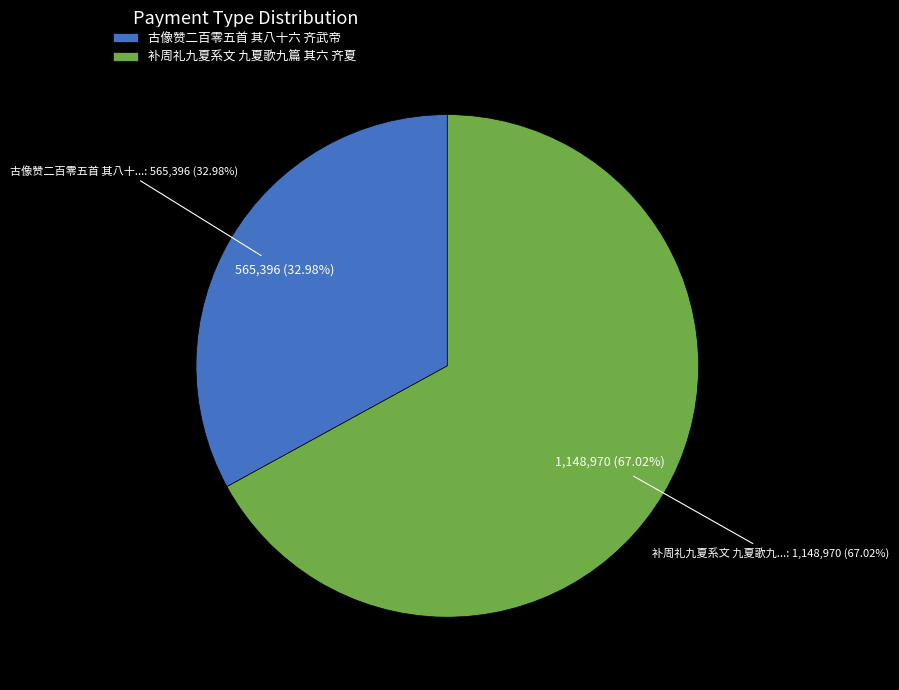

The 古像赞二百零五首 其八十六 齐武帝 slice represents 33% of the pie. True or false?

True